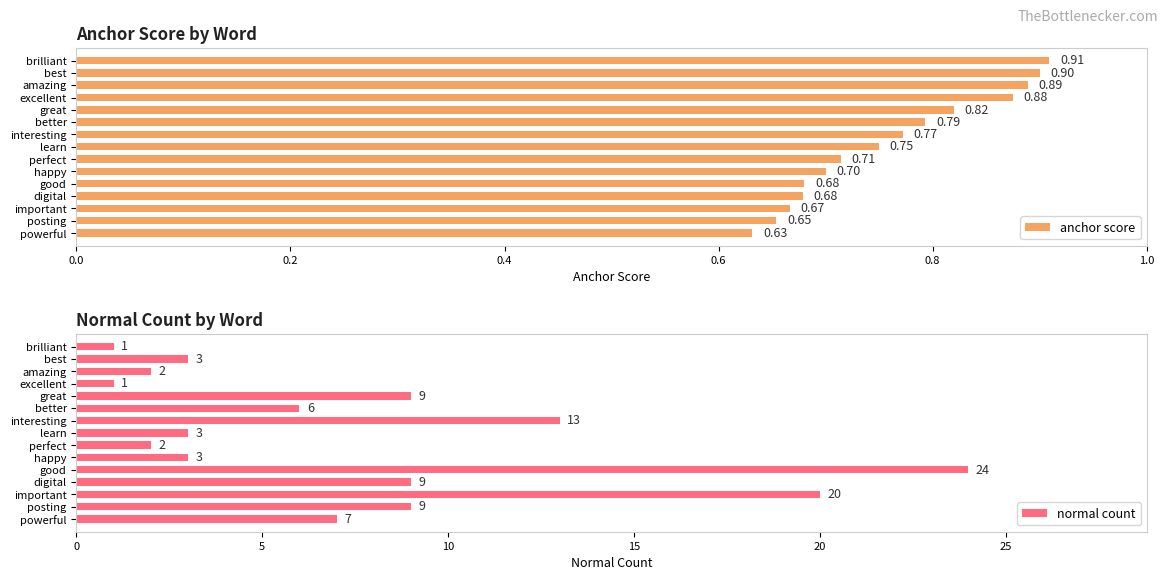

Which category has the lowest value in the anchor score series?

powerful